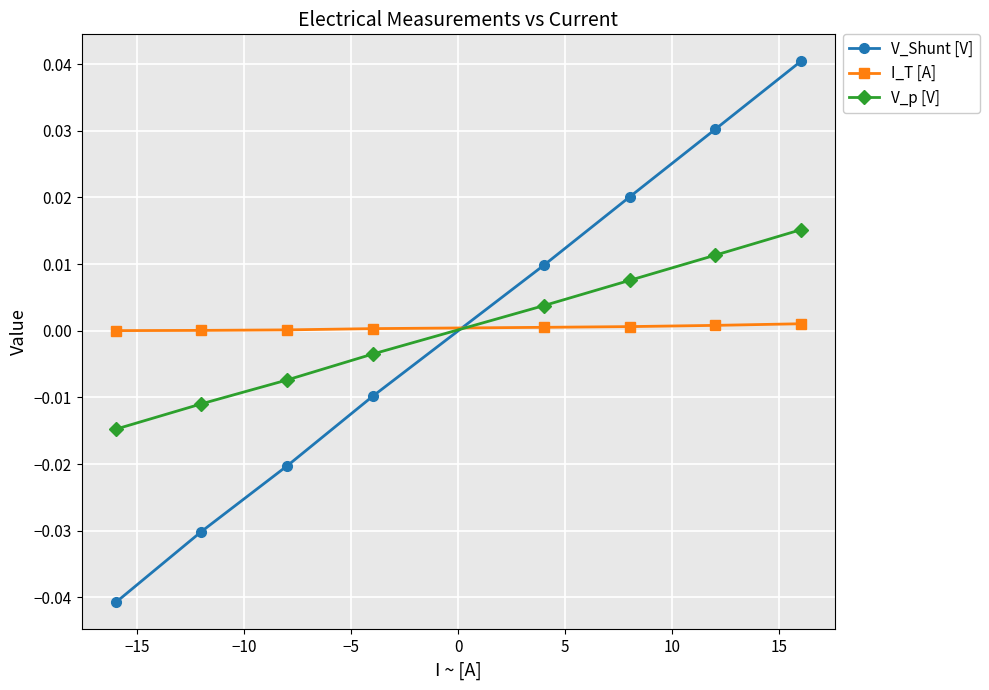

Rank the series by their maximum value, from highest to lowest.

V_Shunt [V], V_p [V], I_T [A]